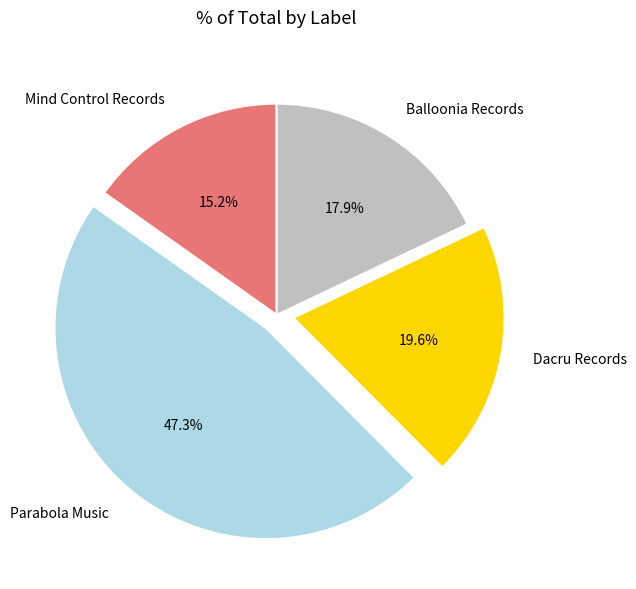

To the nearest percent, what percentage of the pie is Balloonia Records?

18%